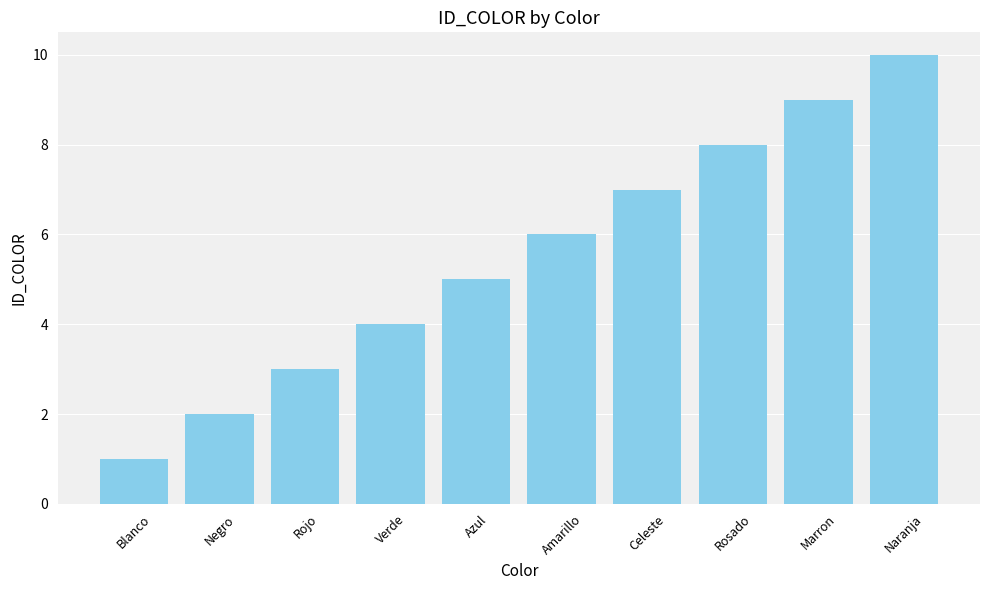

Approximately how many times larger is the value at Amarillo compared to Negro?

3.0